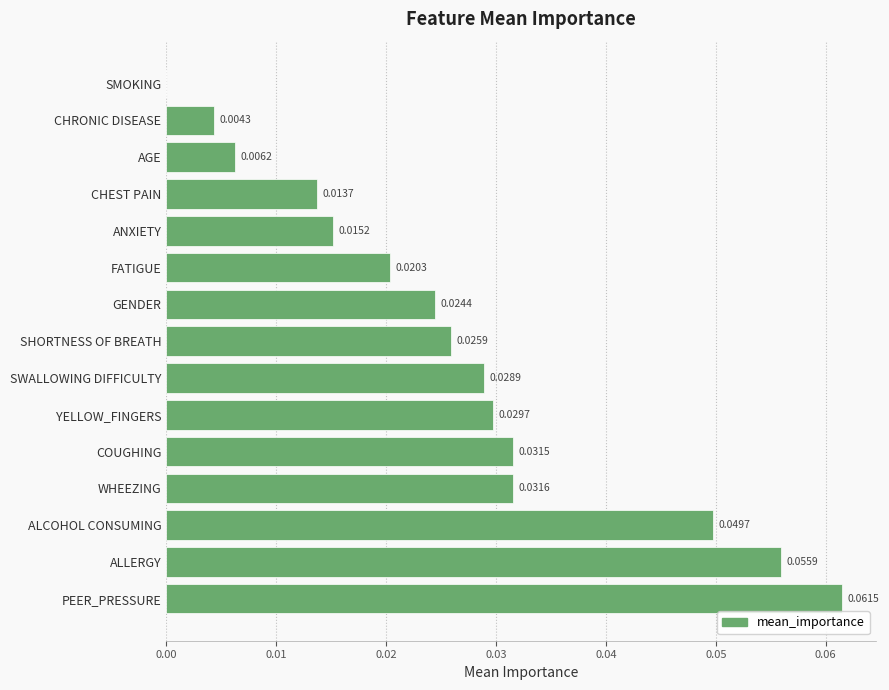

Where is the data nearest to the value 0?

SMOKING